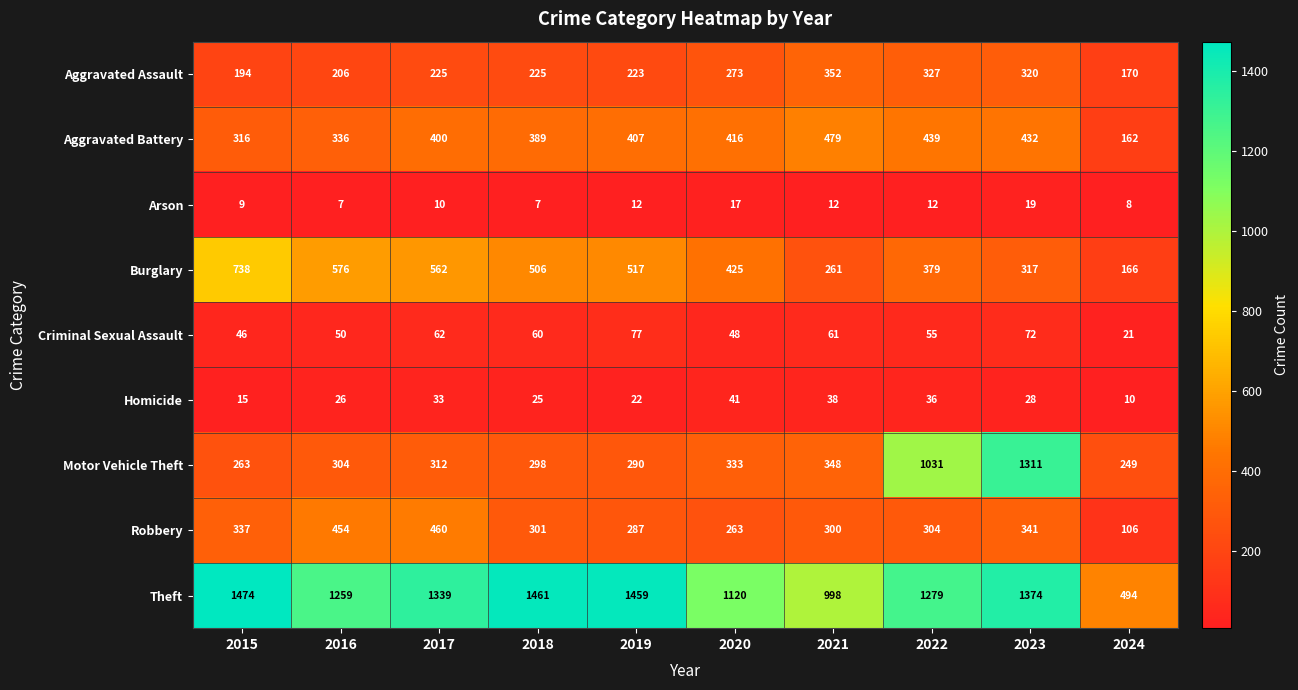

At how many categories does at least one series exceed 1372?

4